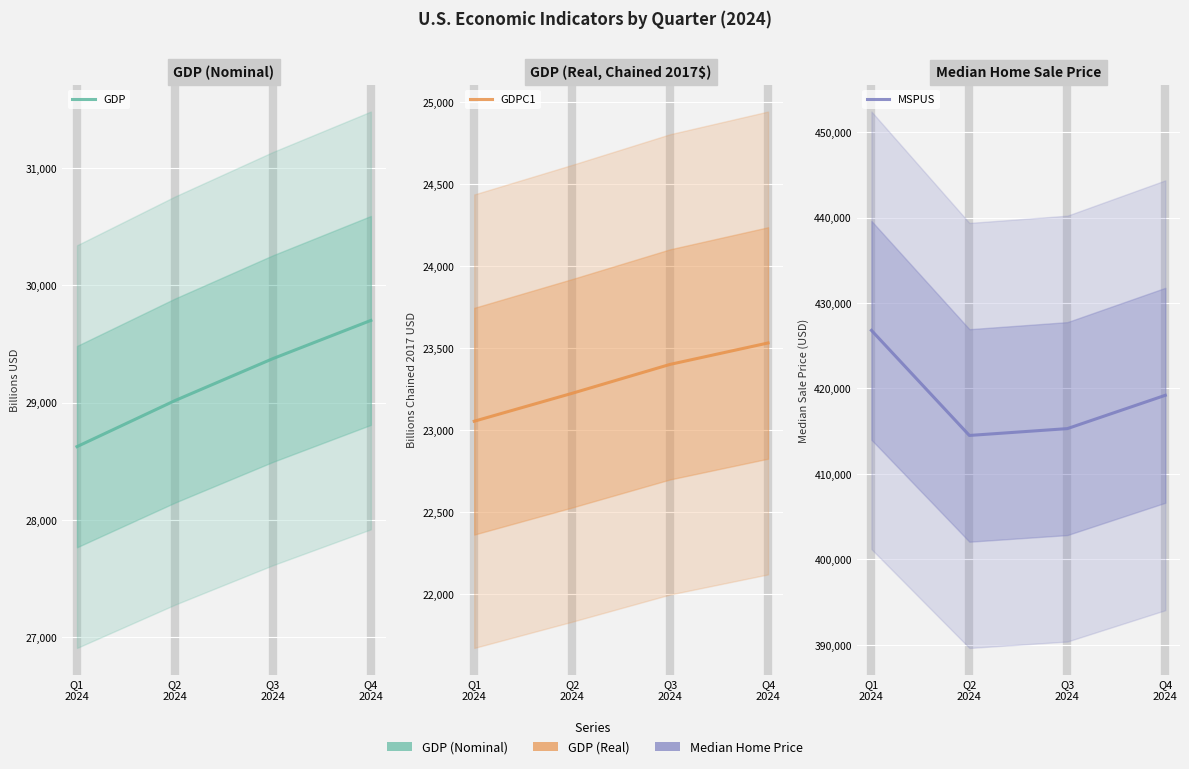

At which label is MSPUS closest to 420650?

Q4
2024